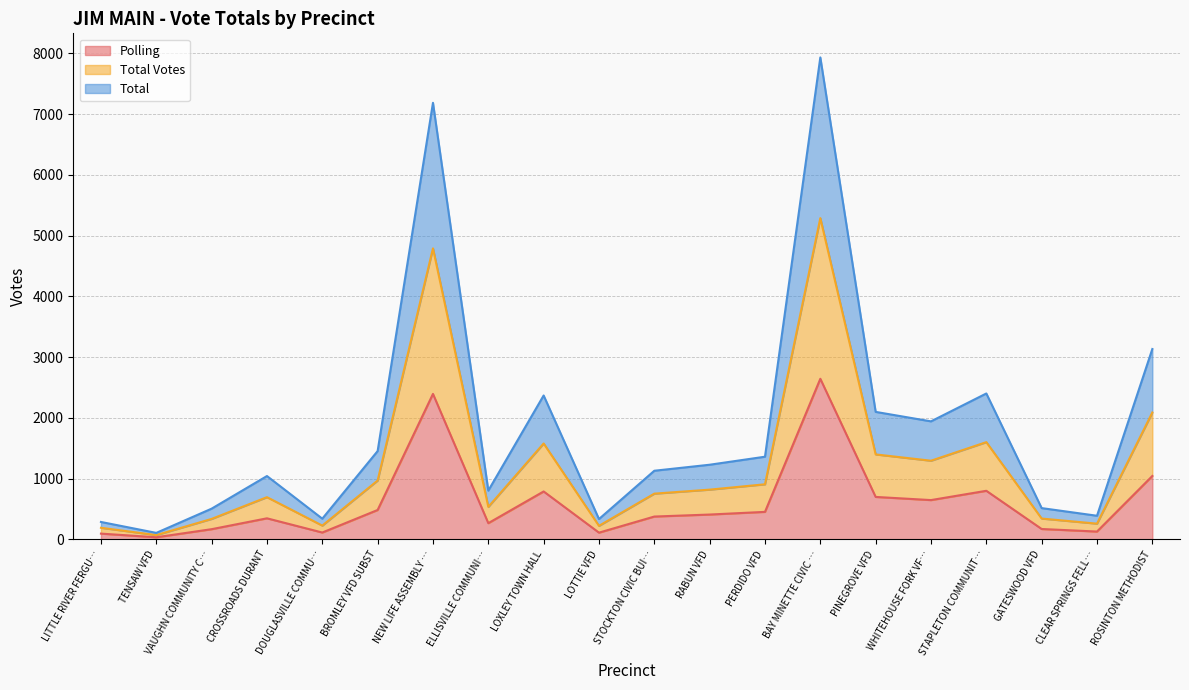

What is the maximum value for Total?

7935